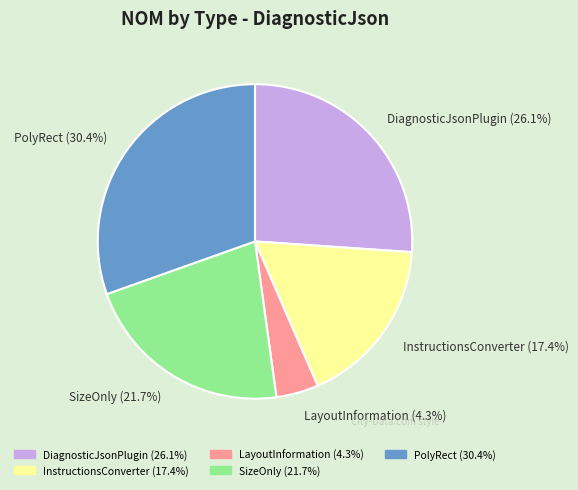

Does PolyRect represent more than half of the total?

No